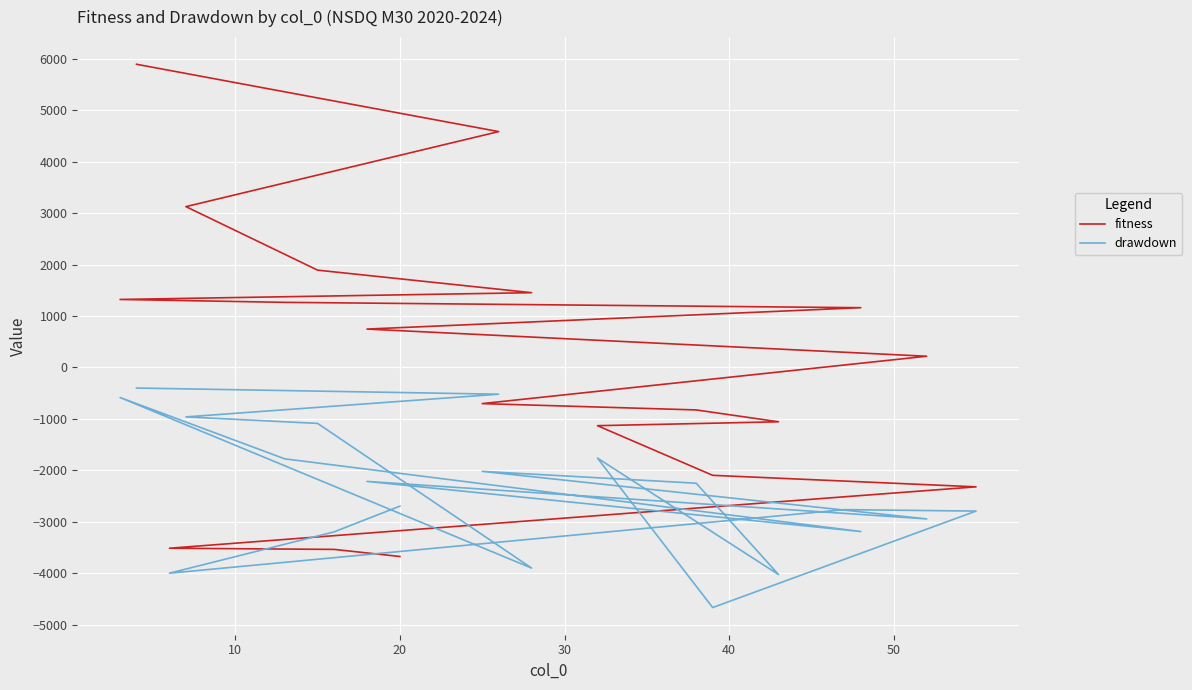

Rank the series by their average value, from lowest to highest.

drawdown, fitness